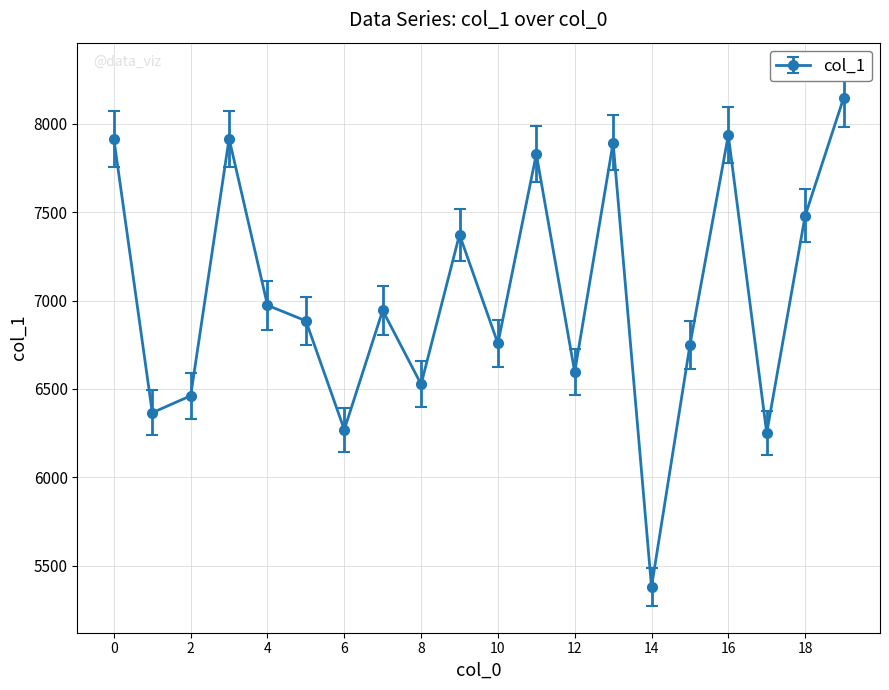

What is the smallest value displayed?

5379